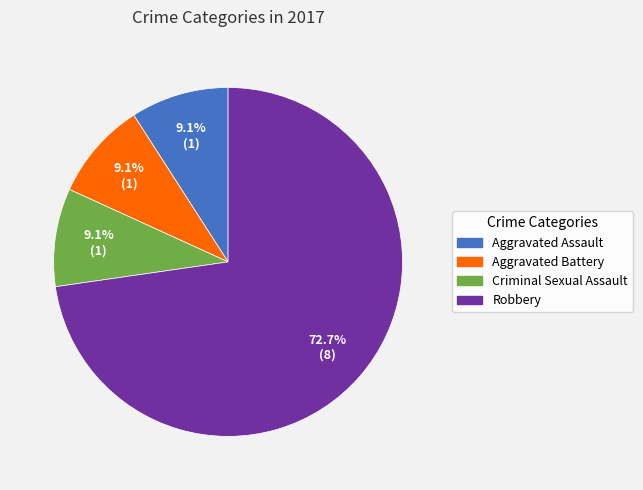

Is there a majority slice in this chart?

Yes